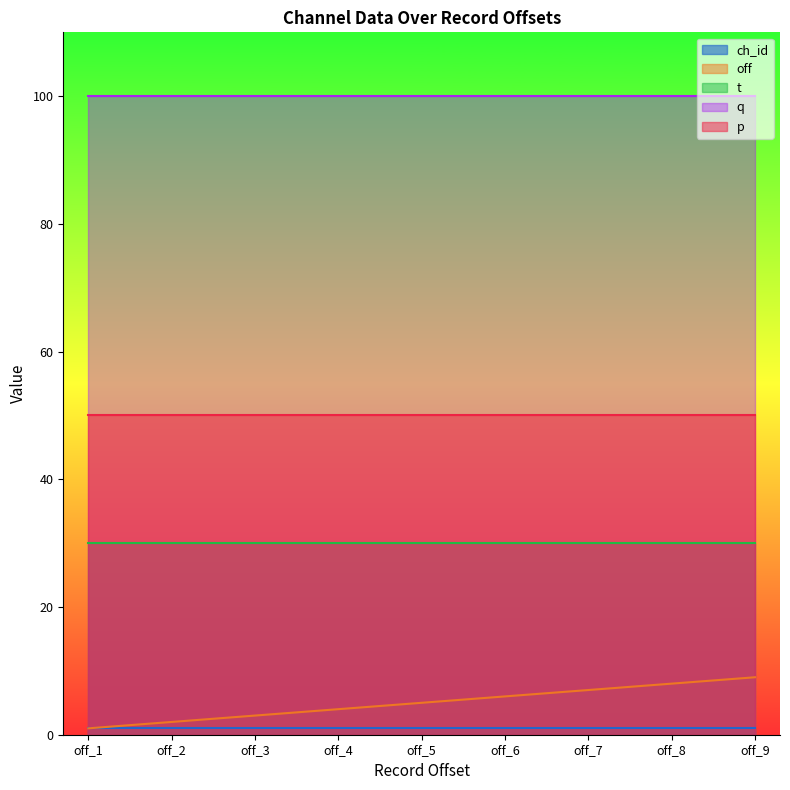

List the labels in order of q value, smallest first.

off_1, off_2, off_3, off_4, off_5, off_6, off_7, off_8, off_9